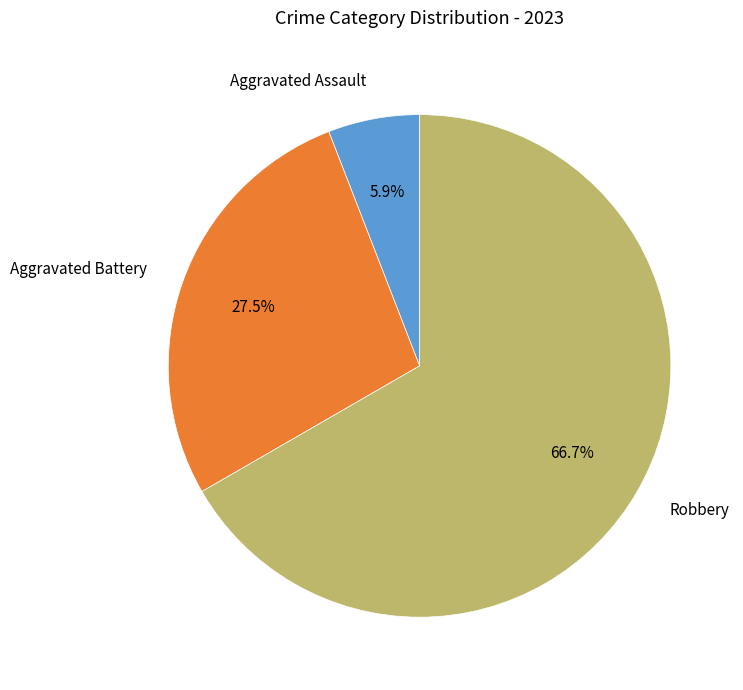

Which slice is the largest?

Robbery